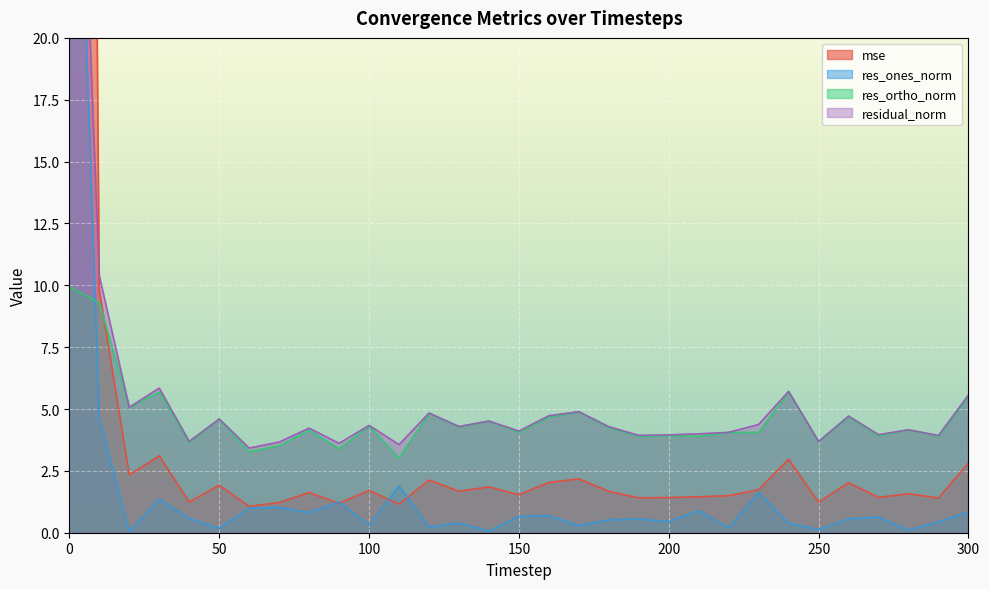

Reading left to right, list all the values displayed in this chart.

mse: 155.9	9.8	2.3	3.1	1.2	1.9	1.1	1.2	1.6	1.2	1.7	1.2	2.1	1.7	1.9	1.5	2.0	2.2	1.7	1.4	1.4	1.5	1.5	1.7	3.0	1.2	2.0	1.4	1.6	1.4	2.8
res_ones_norm: 40.2	4.6	0.0	1.4	0.6	0.2	1.0	1.0	0.8	1.2	0.3	1.9	0.2	0.4	0.1	0.7	0.7	0.3	0.5	0.6	0.4	0.9	0.2	1.6	0.4	0.1	0.6	0.6	0.1	0.4	0.8
res_ortho_norm: 9.9	9.3	5.1	5.7	3.6	4.6	3.3	3.5	4.1	3.4	4.3	3.0	4.8	4.3	4.5	4.1	4.7	4.9	4.3	3.9	3.9	3.9	4.1	4.1	5.7	3.7	4.7	3.9	4.2	3.9	5.5
residual_norm: 41.4	10.4	5.1	5.8	3.7	4.6	3.4	3.7	4.2	3.6	4.3	3.6	4.8	4.3	4.5	4.1	4.7	4.9	4.3	3.9	4.0	4.0	4.1	4.4	5.7	3.7	4.7	4.0	4.2	3.9	5.6